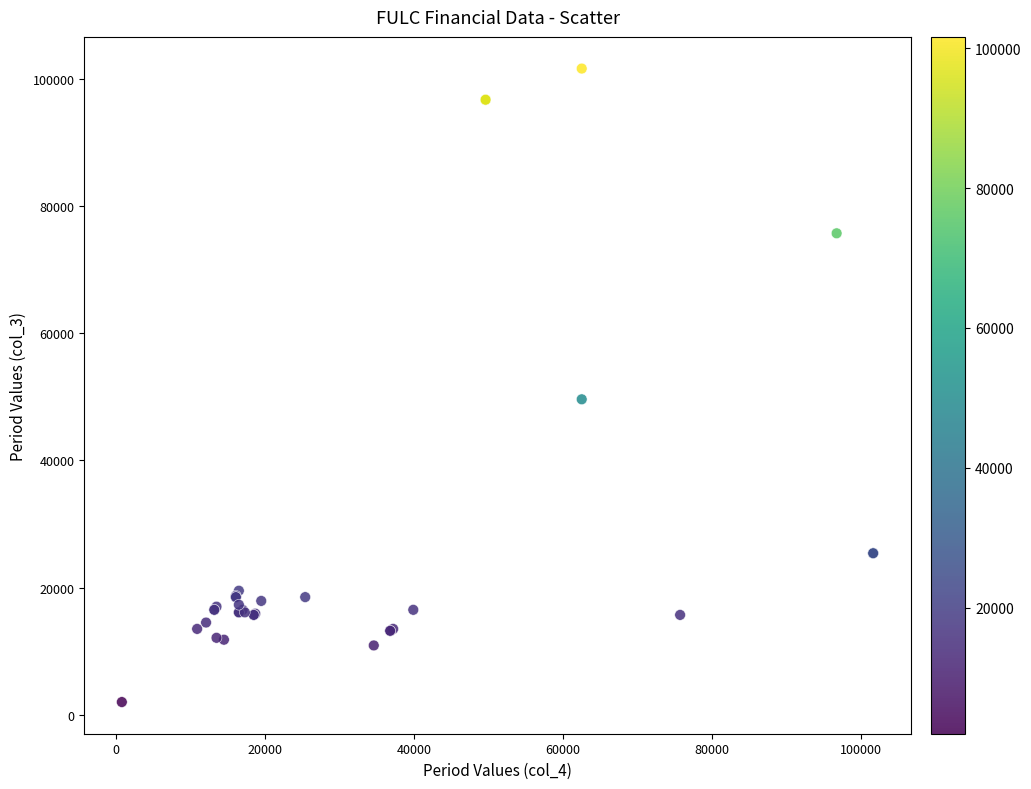

What Y value in the scatter plot is closest to 51800?

49600